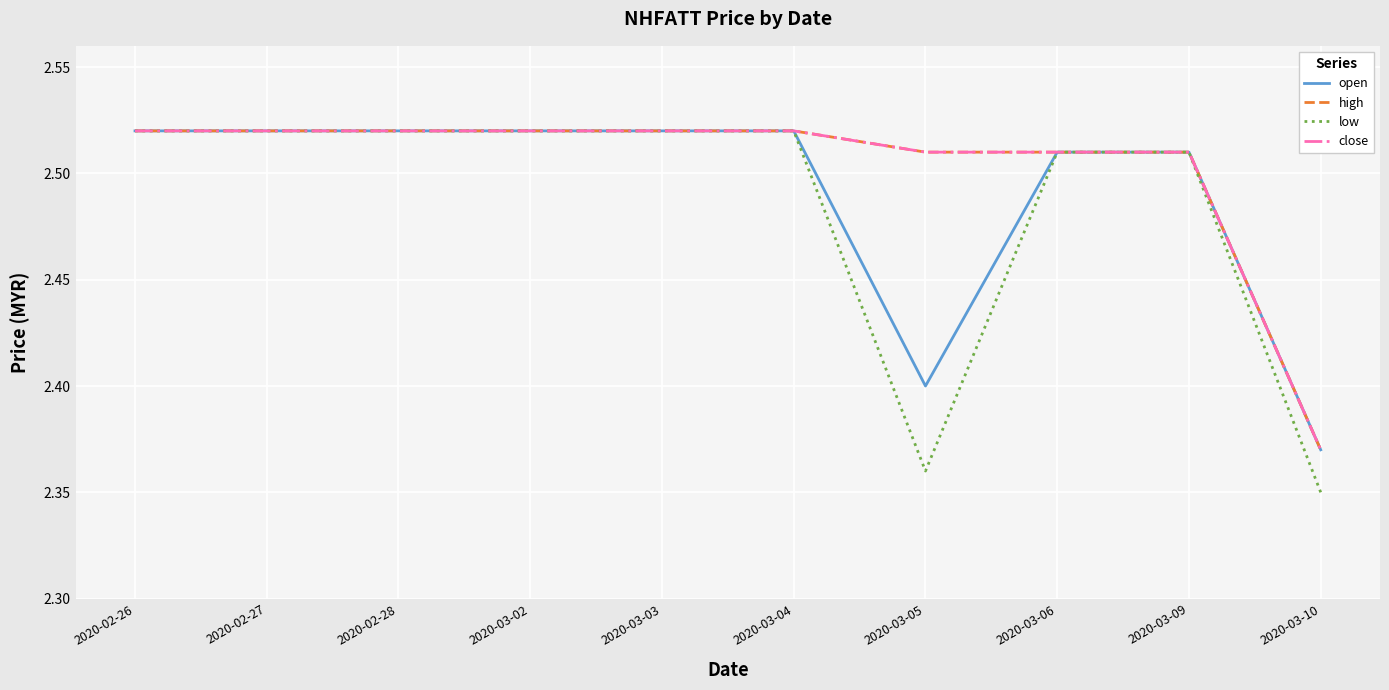

Where is the first local minimum for open?

2020-03-05